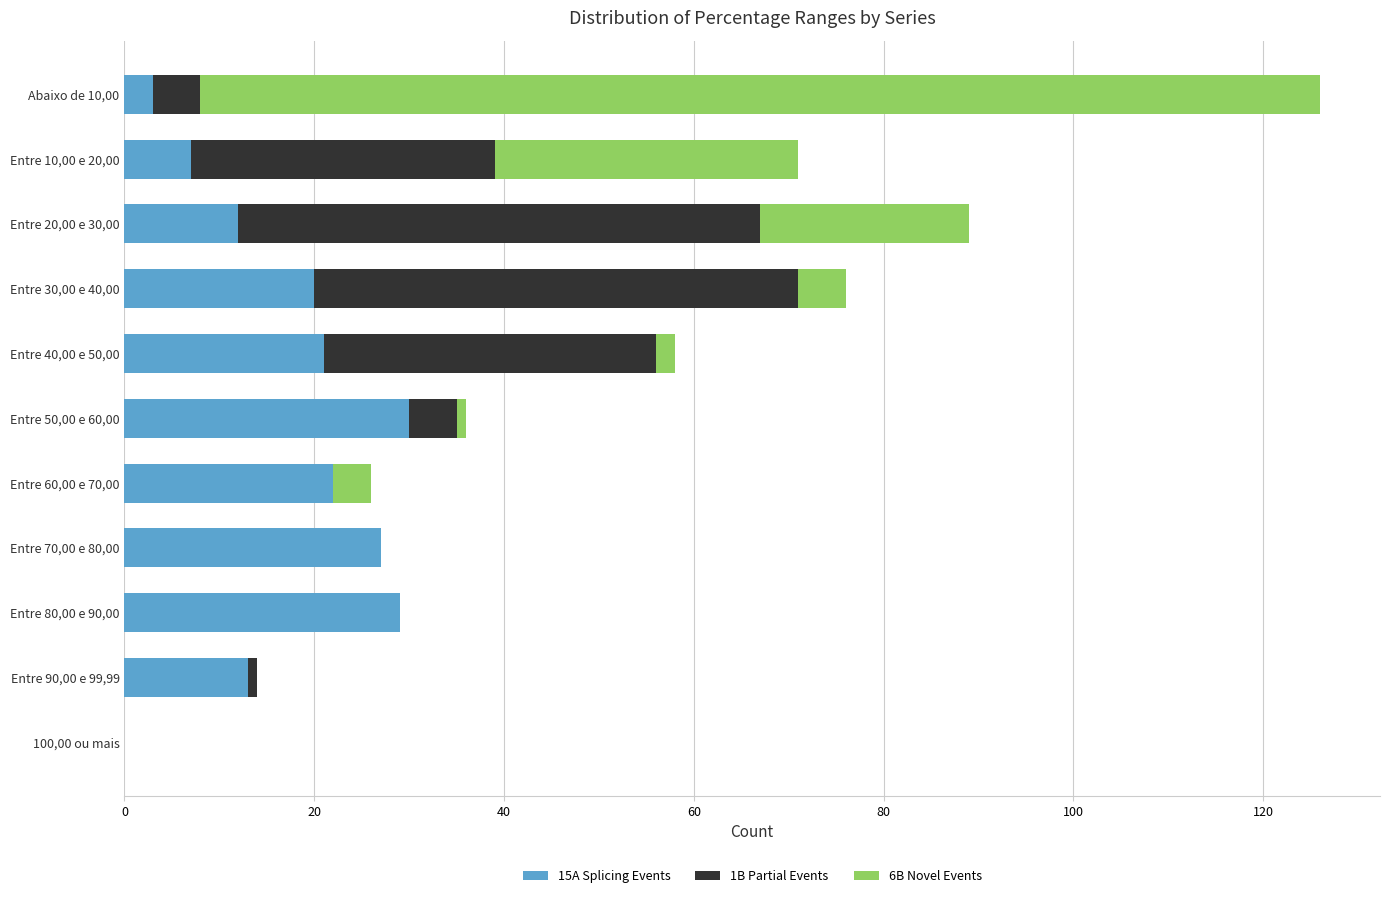

At which category is the sum across all series the highest?

Abaixo de 10,00